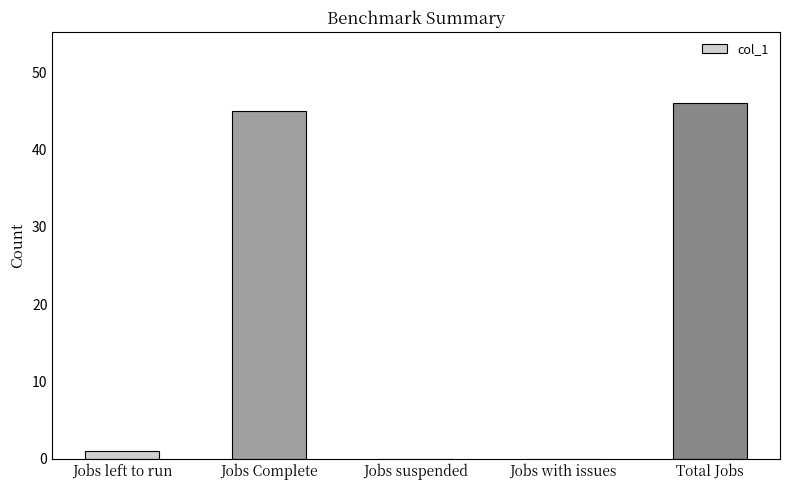

Reading left to right, what are all the values shown in this chart?

1	45	0	0	46